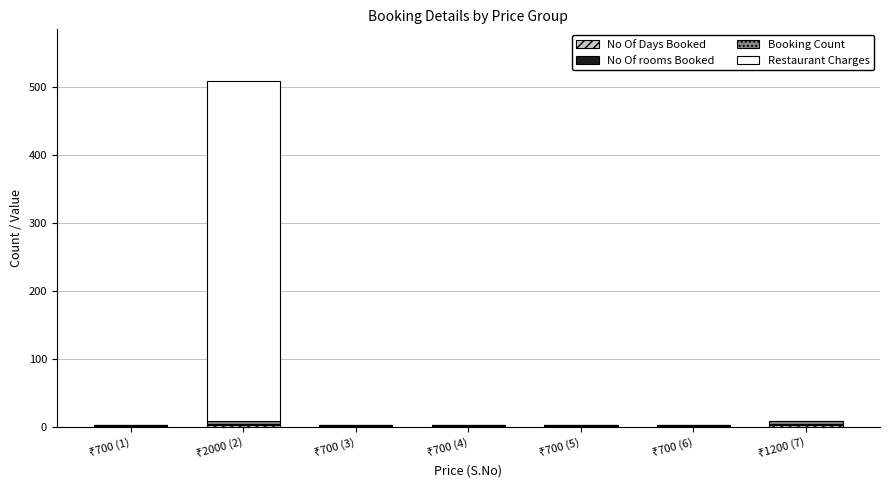

Where is No Of Days Booked nearest to the value 1?

₹700 (1)